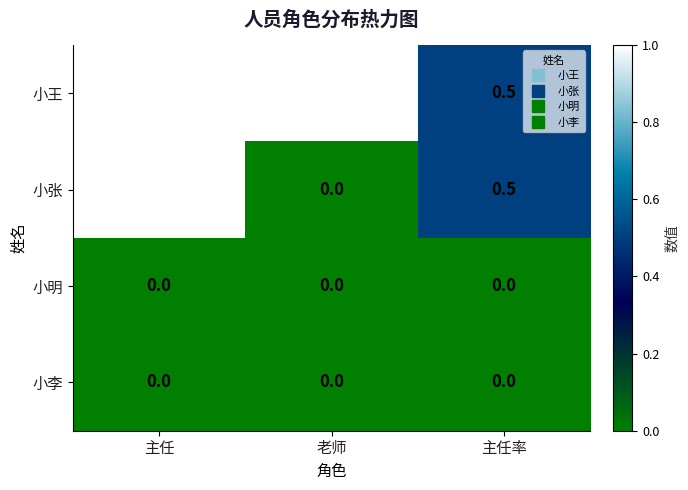

Which series has the largest total across all categories?

小王